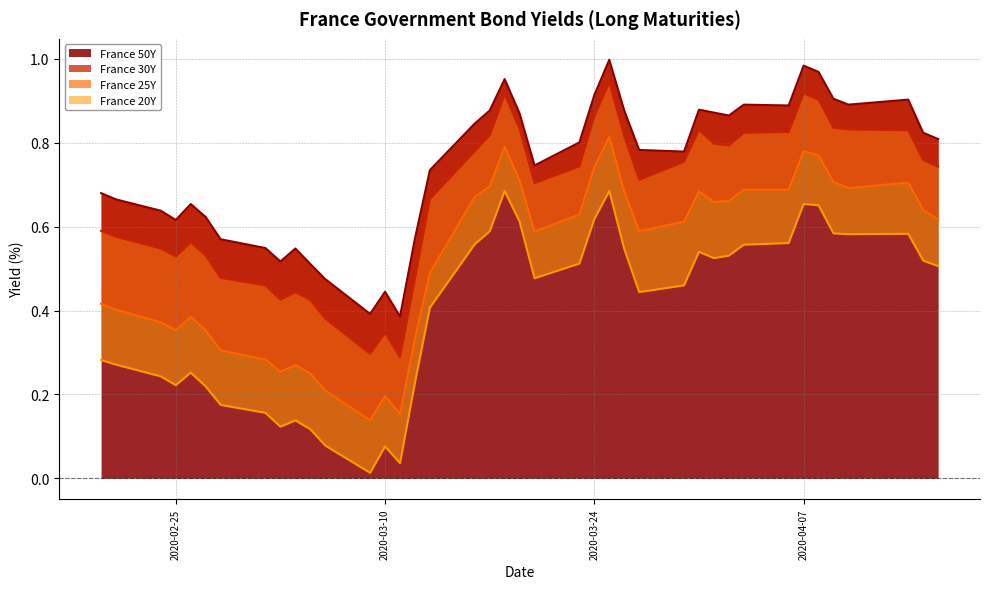

Which category has the lowest value in the France 50Y series?

2020-03-11